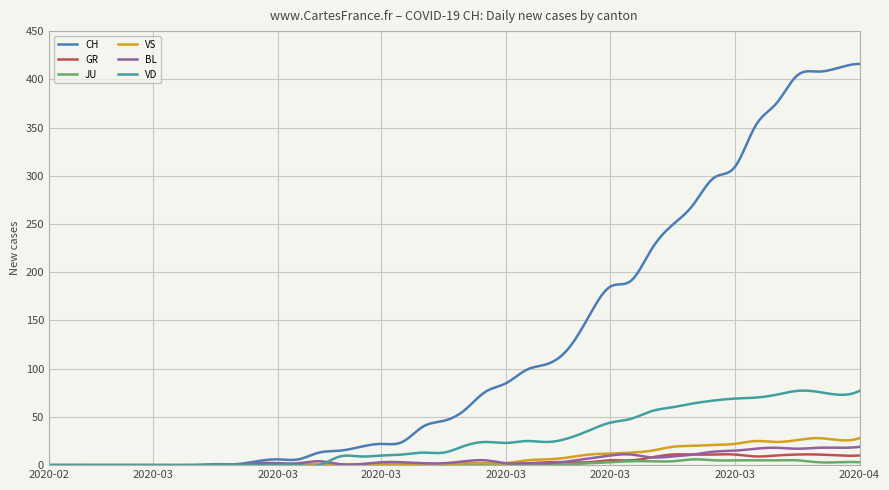

Does the chart have visible grid lines?

Yes